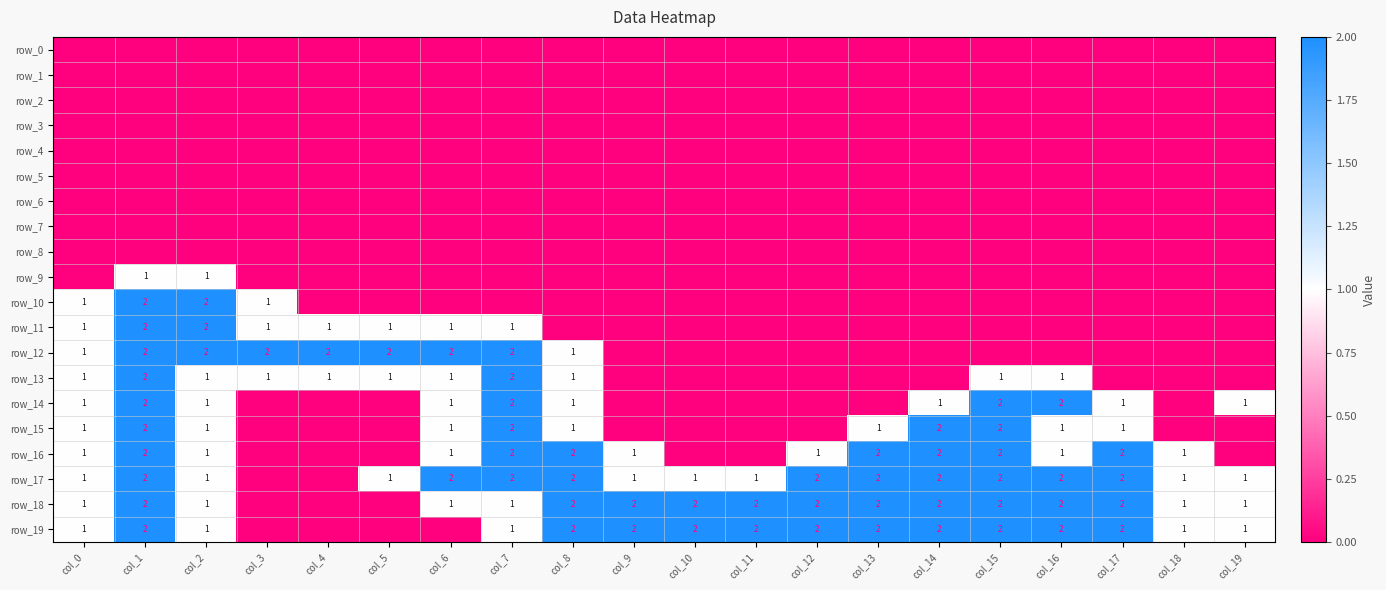

Which label corresponds to the smallest value in the chart?

col_0